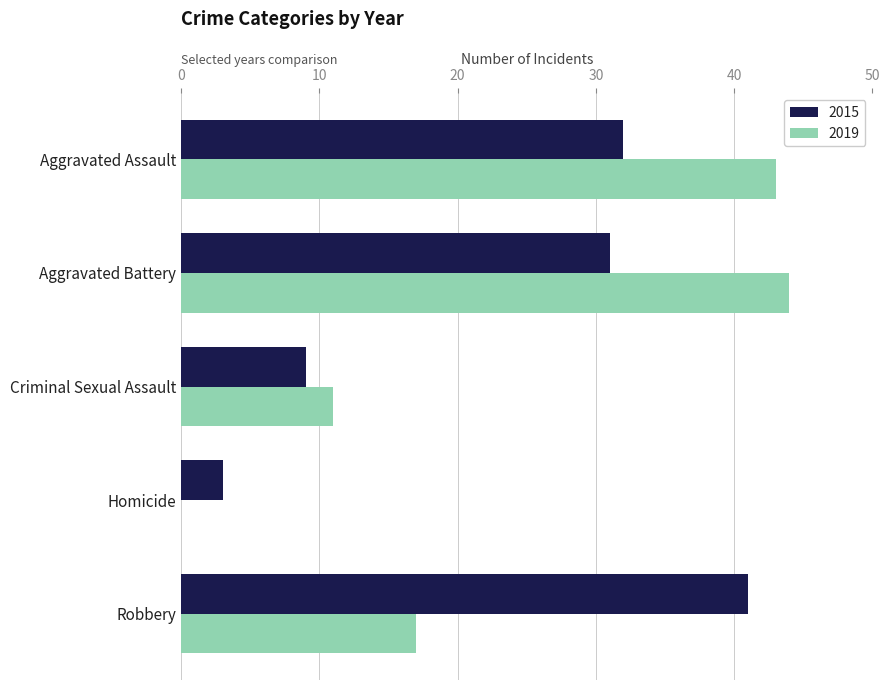

The value of 2019 at Homicide is 0. True or false?

True